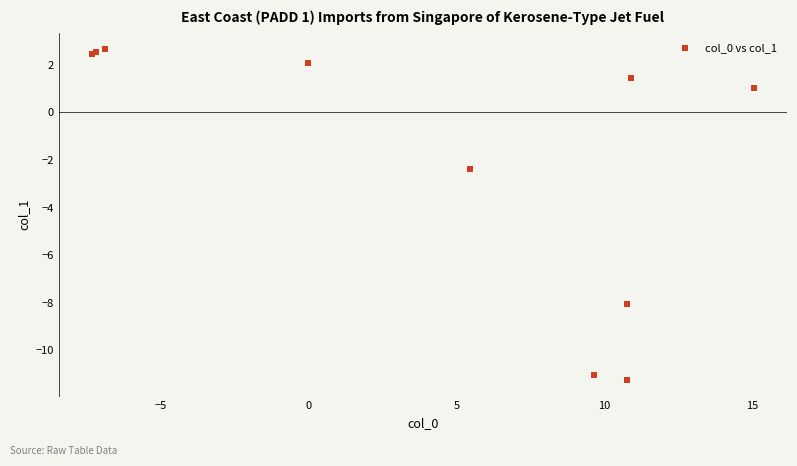

What Y value in the scatter plot is closest to -4?

-2.4